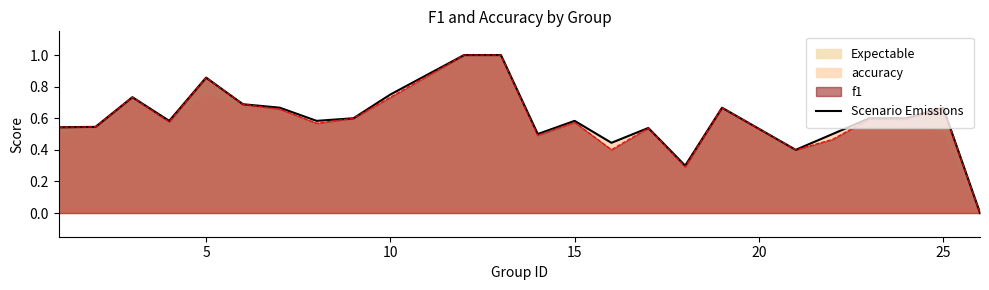

Is it true that Scenario Emissions equals 0.3 at 15?

False